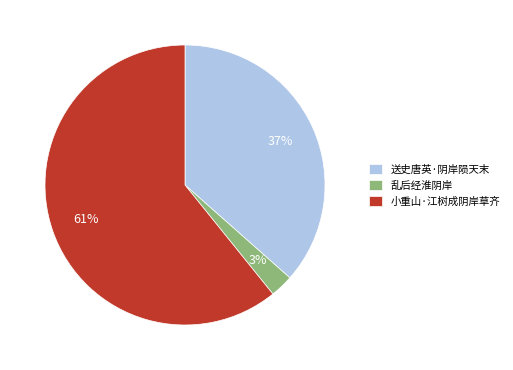

Which slice is the smallest?

乱后经淮阴岸